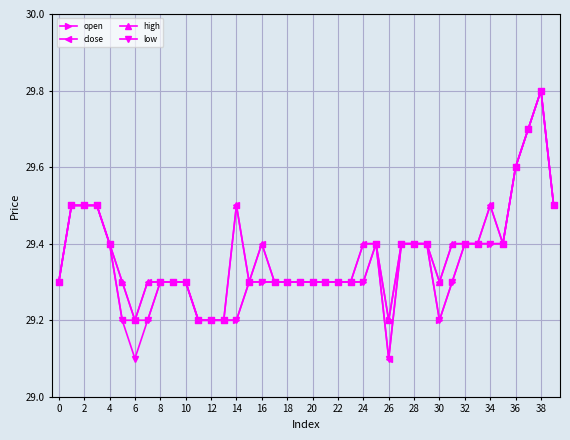

What is the greatest value displayed?

29.8